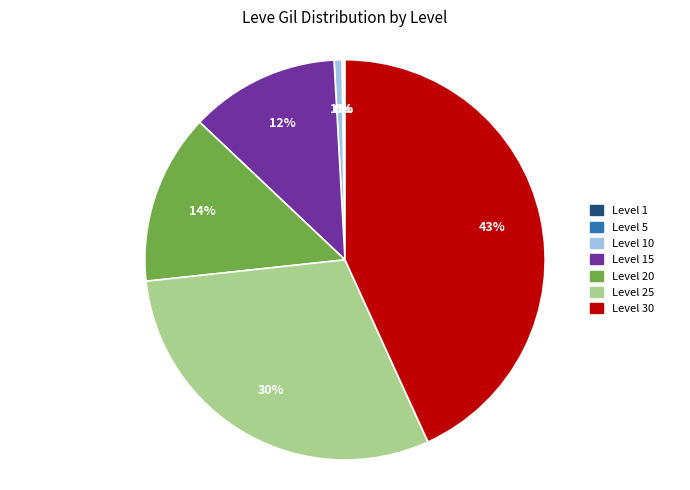

The Level 30 slice represents 33% of the pie. True or false?

False